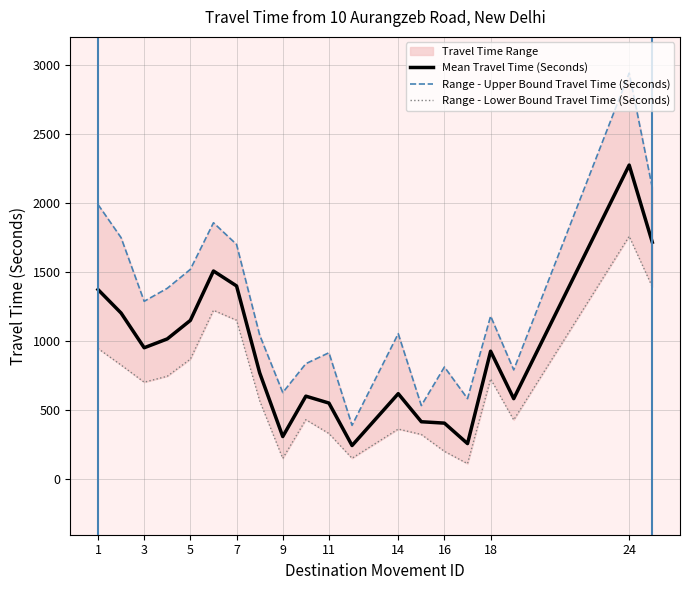

The value of Mean Travel Time (Seconds) at 14 is 620. True or false?

True